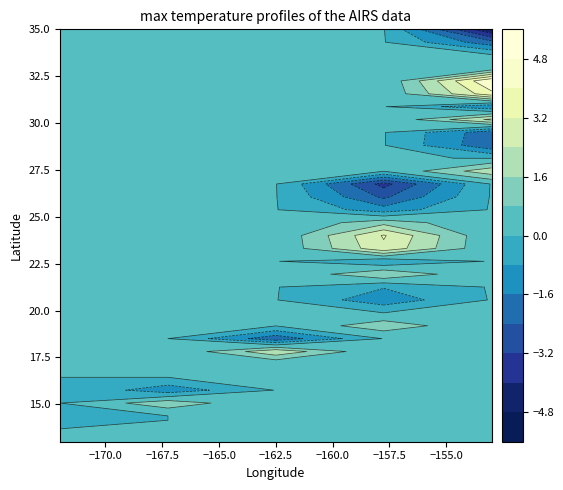

What is the difference between the 2 values at 2 and 0?

0.7